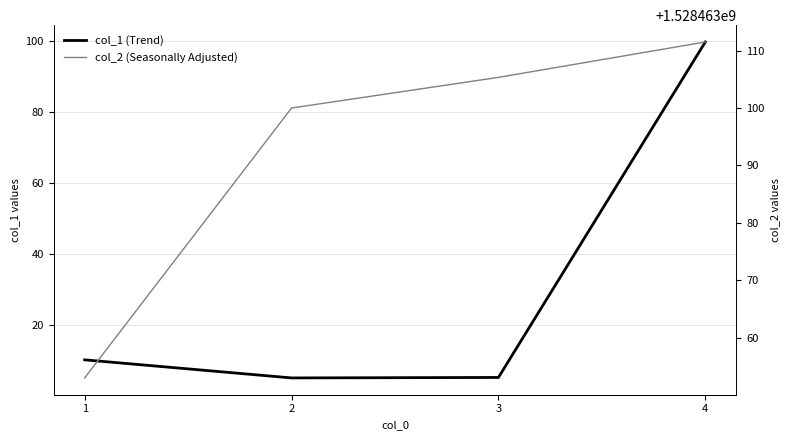

The col_2 (Seasonally Adjusted) series shows 1528463105.3 at 3. True or false?

True